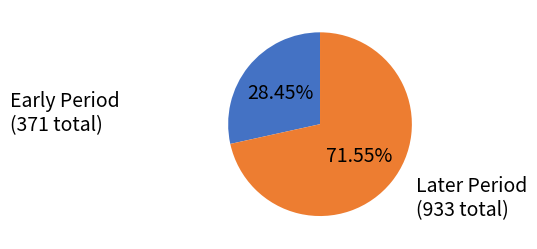

Combined, do Later Period (933 total) and Early Period (371 total) account for over 50%?

Yes